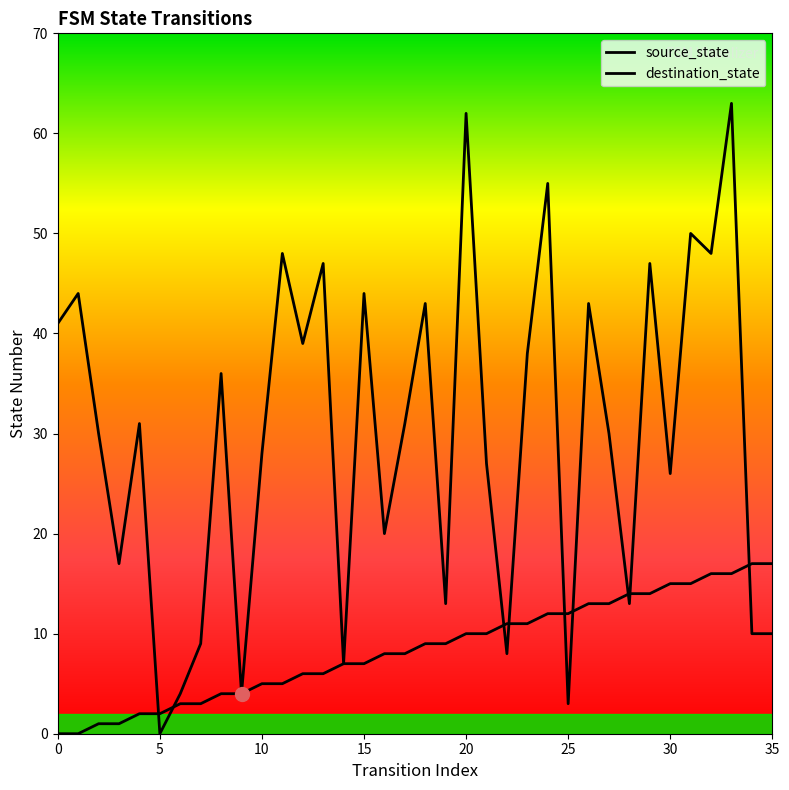

How many values in the destination_state series are below 31?

18